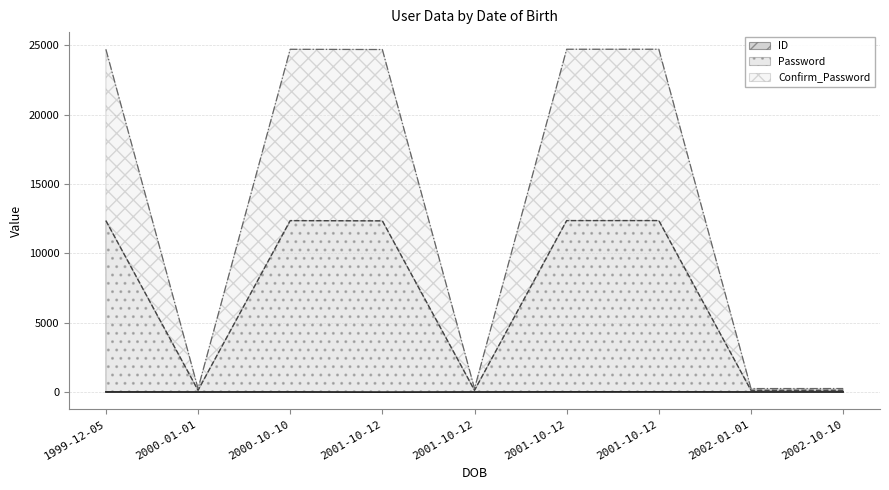

What is the label of the 1st point from the right?

2002-10-10